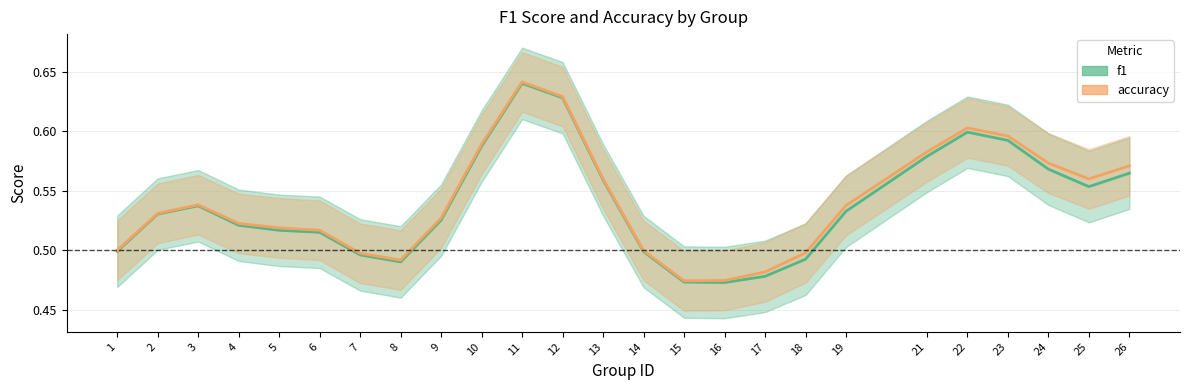

How many interior local peaks does the accuracy series have?

3